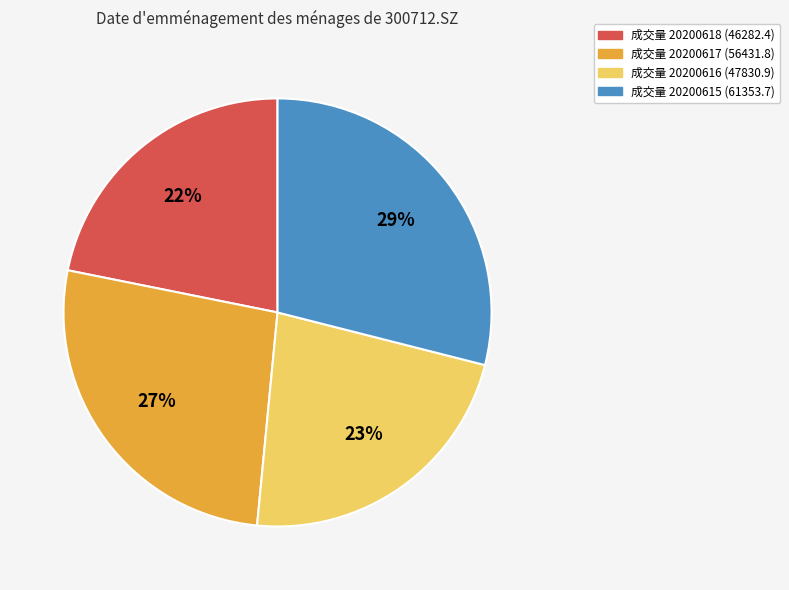

How many slices are in this pie chart?

4